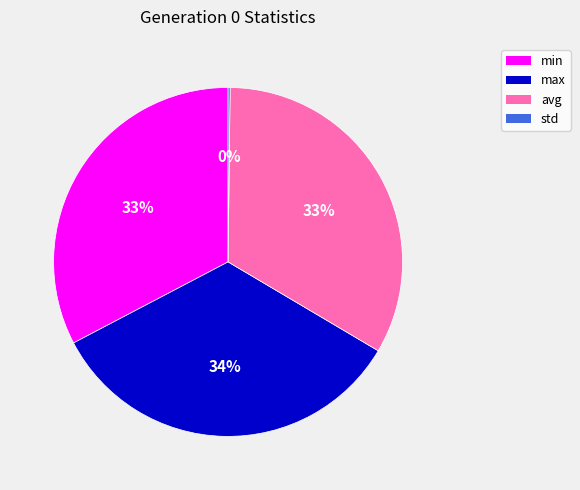

To the nearest percent, what is the average slice percentage?

25%